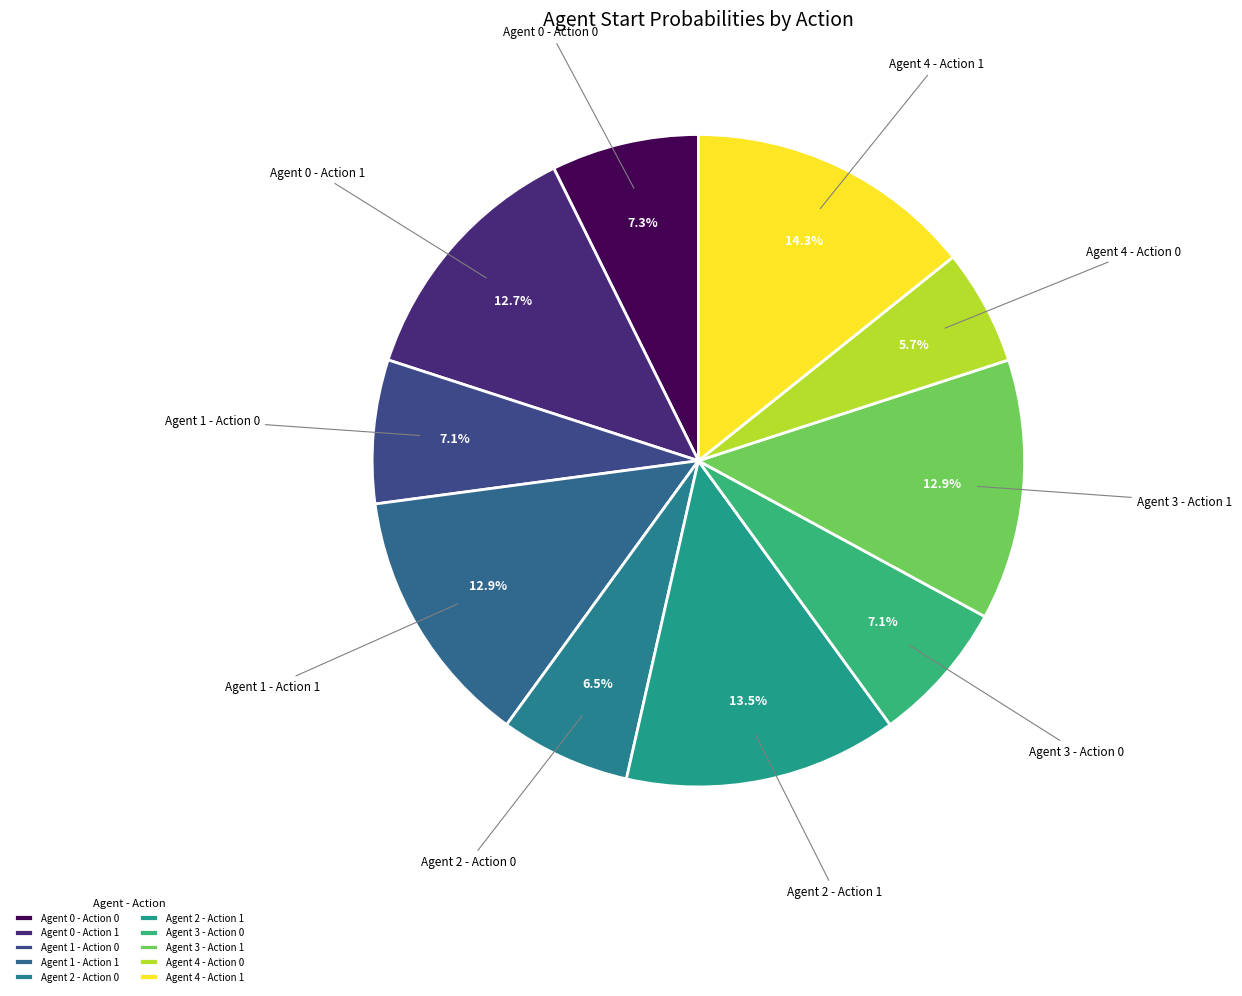

What percentage do Agent 1 - Action 0 and Agent 2 - Action 1 together represent?

20.7%